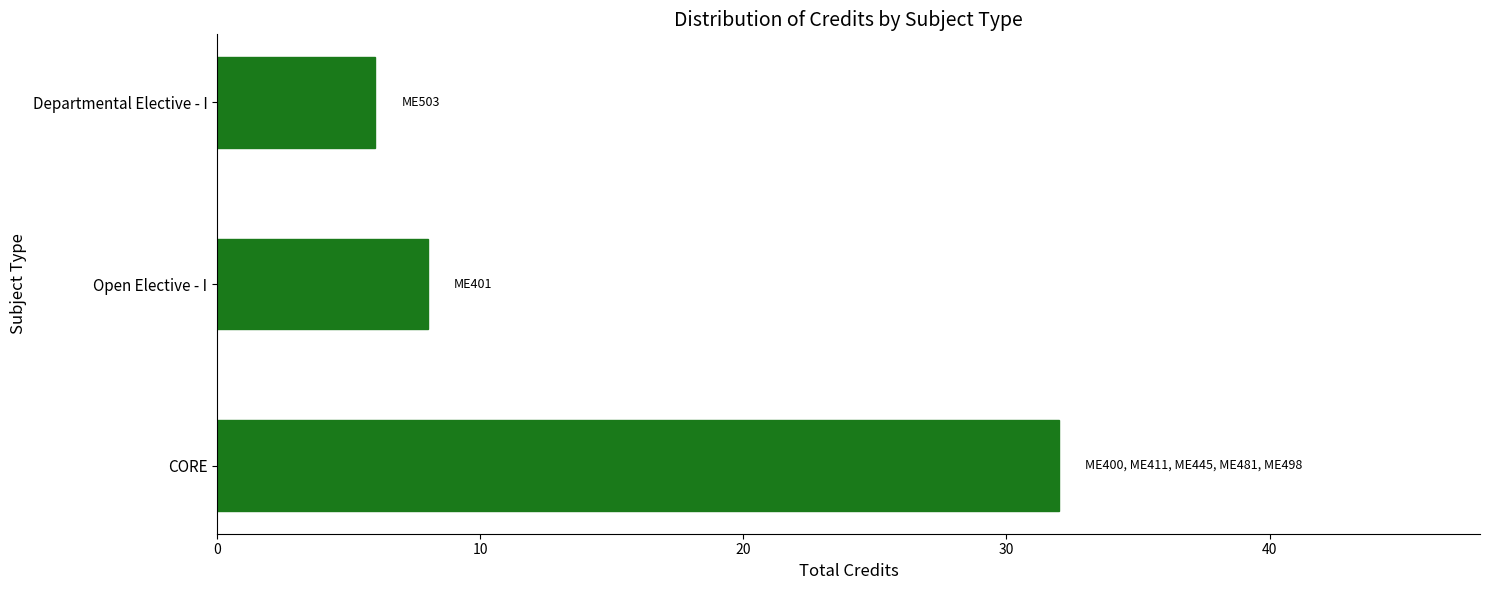

How many distinct data groups are displayed?

1